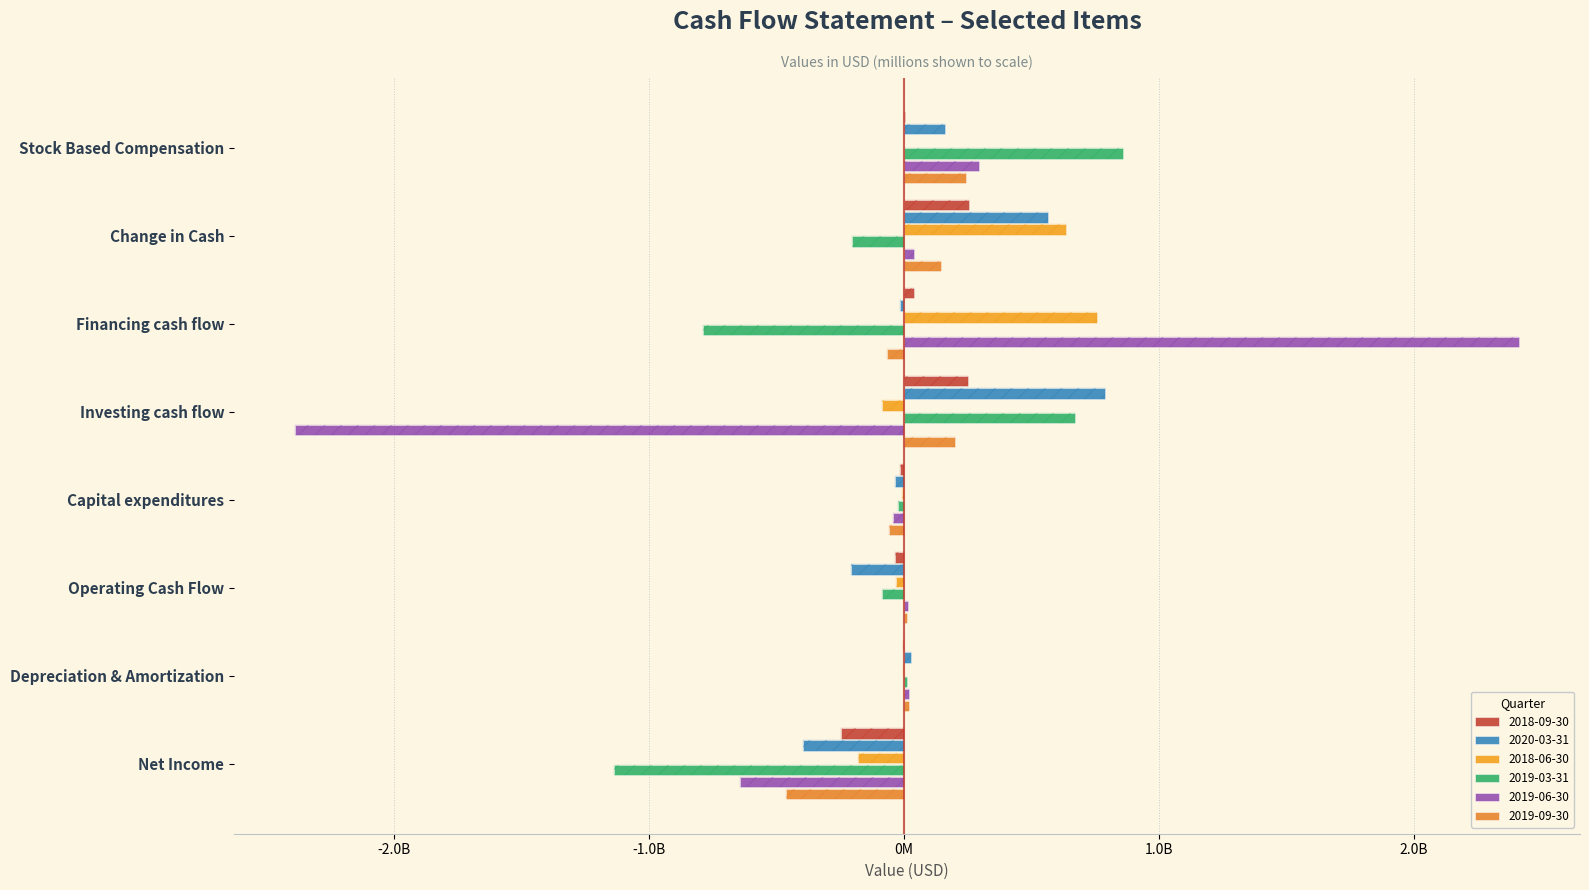

Count the number of categories in the chart.

8